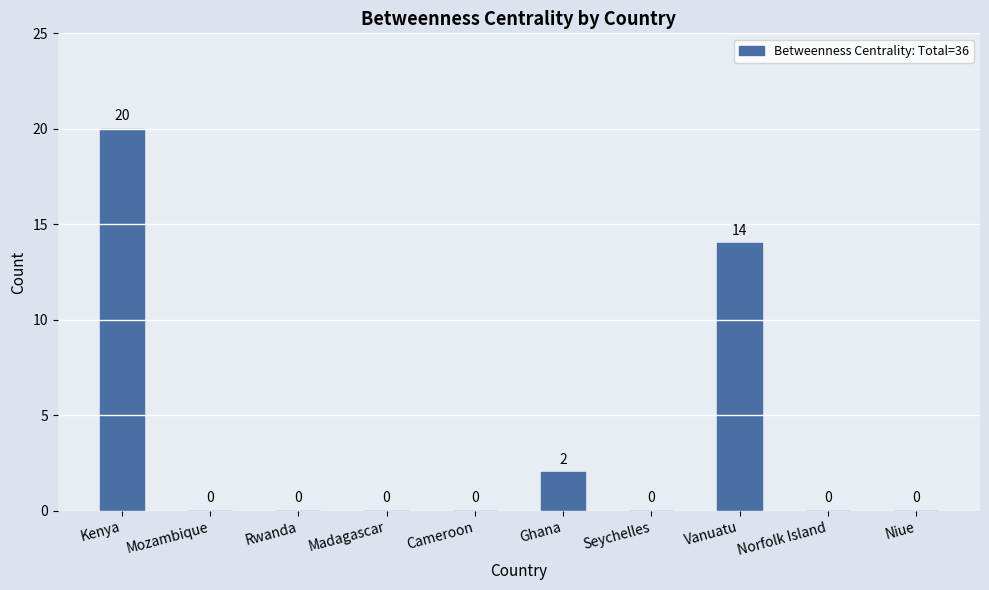

Are the bars horizontal?

No